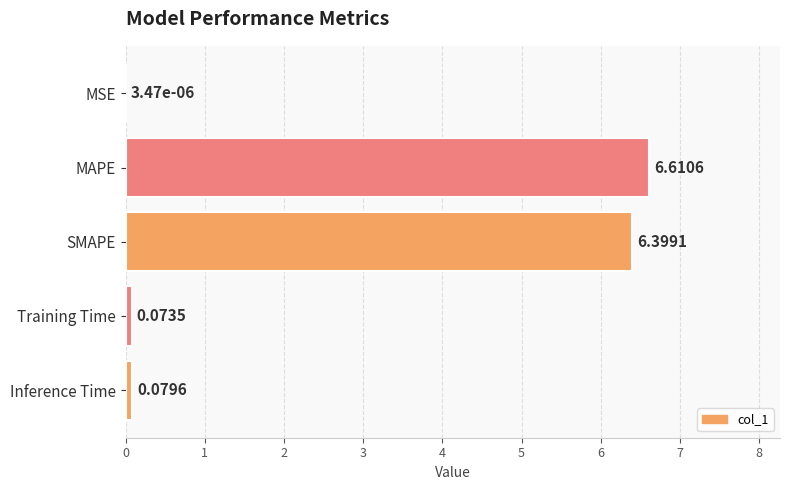

At which category does the chart reach its peak across all series?

MAPE